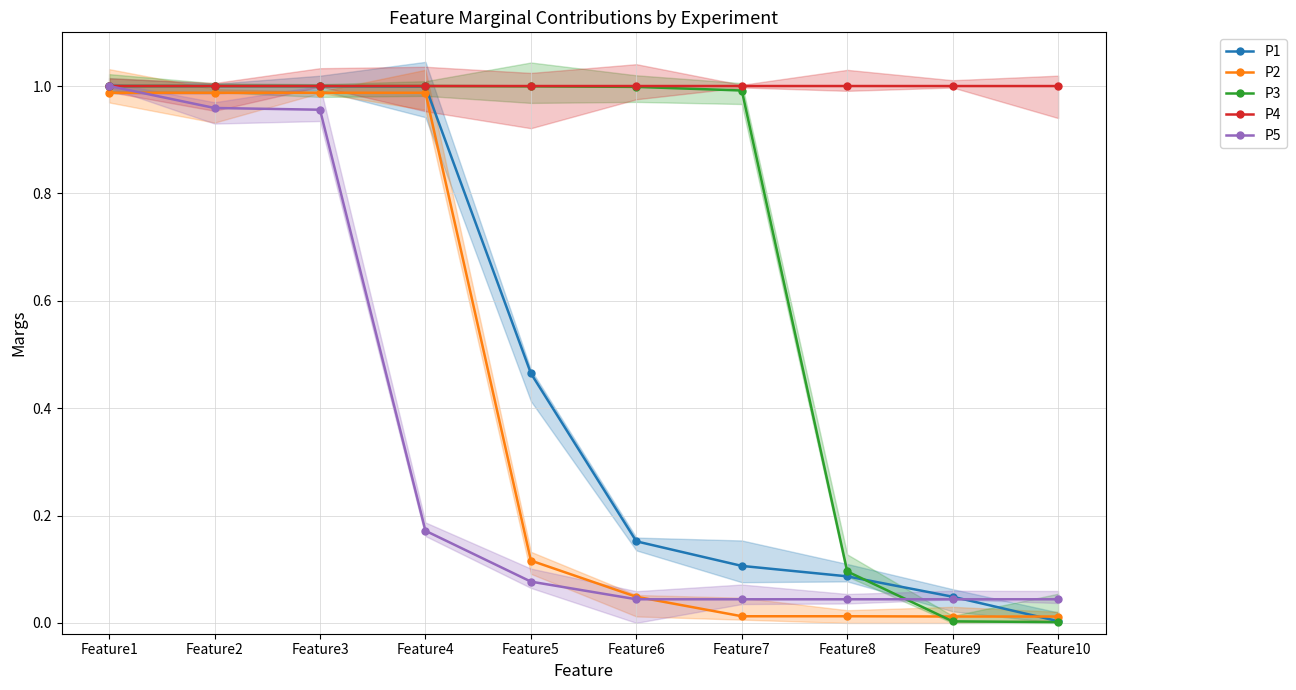

Which category has the highest value in the P1 series?

Feature1